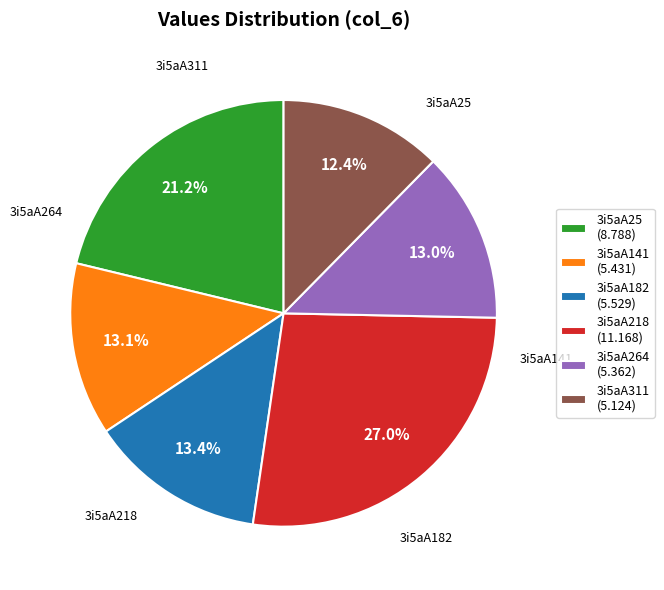

Count the number of slices in the pie.

6